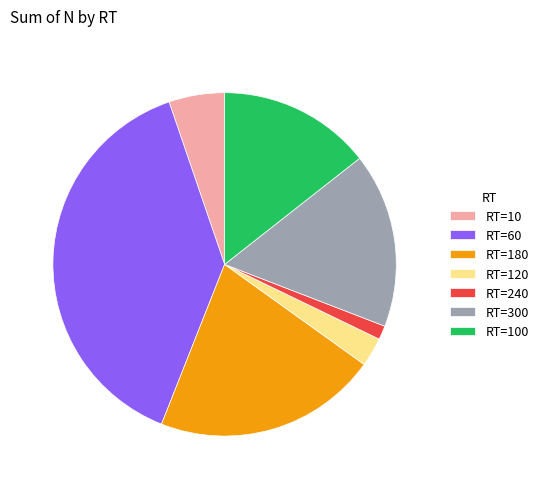

Rank the categories by value from lowest to highest.

RT=240, RT=120, RT=10, RT=100, RT=300, RT=180, RT=60